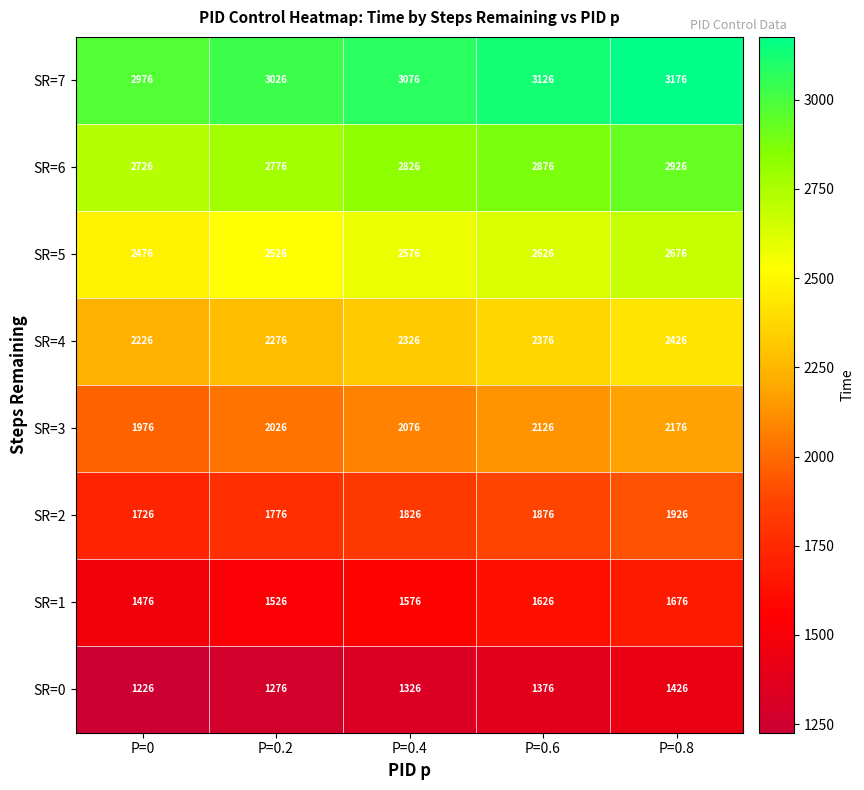

Rank the series by their maximum value, from lowest to highest.

SR=0, SR=1, SR=2, SR=3, SR=4, SR=5, SR=6, SR=7